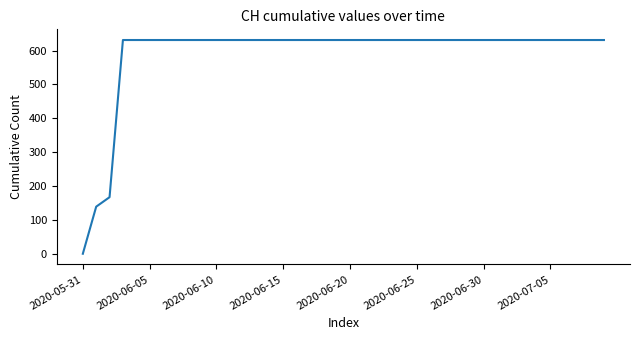

What is the maximum value shown in the chart?

631